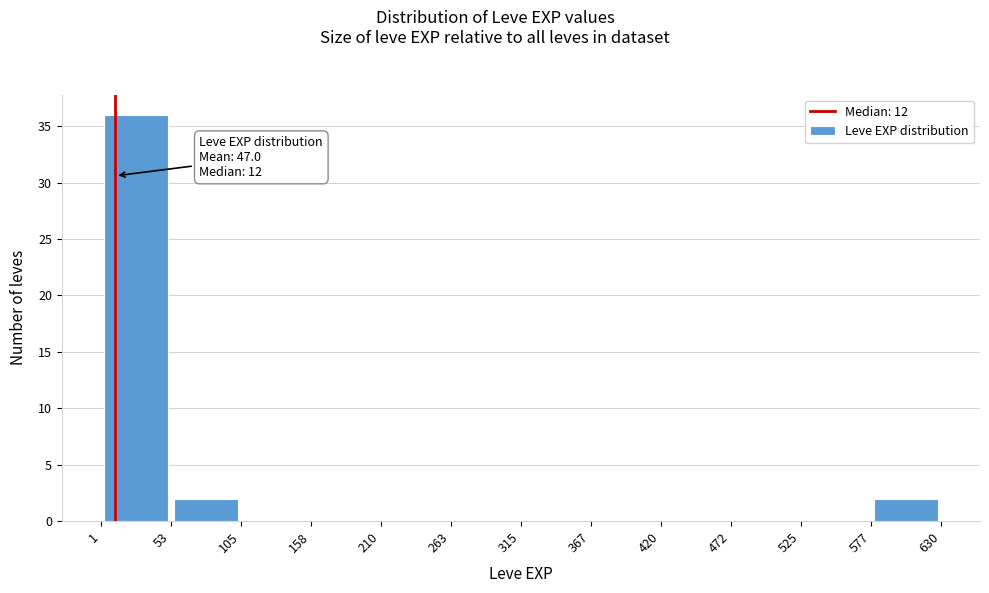

Which range on the x-axis has the tallest bar?

1 to 53